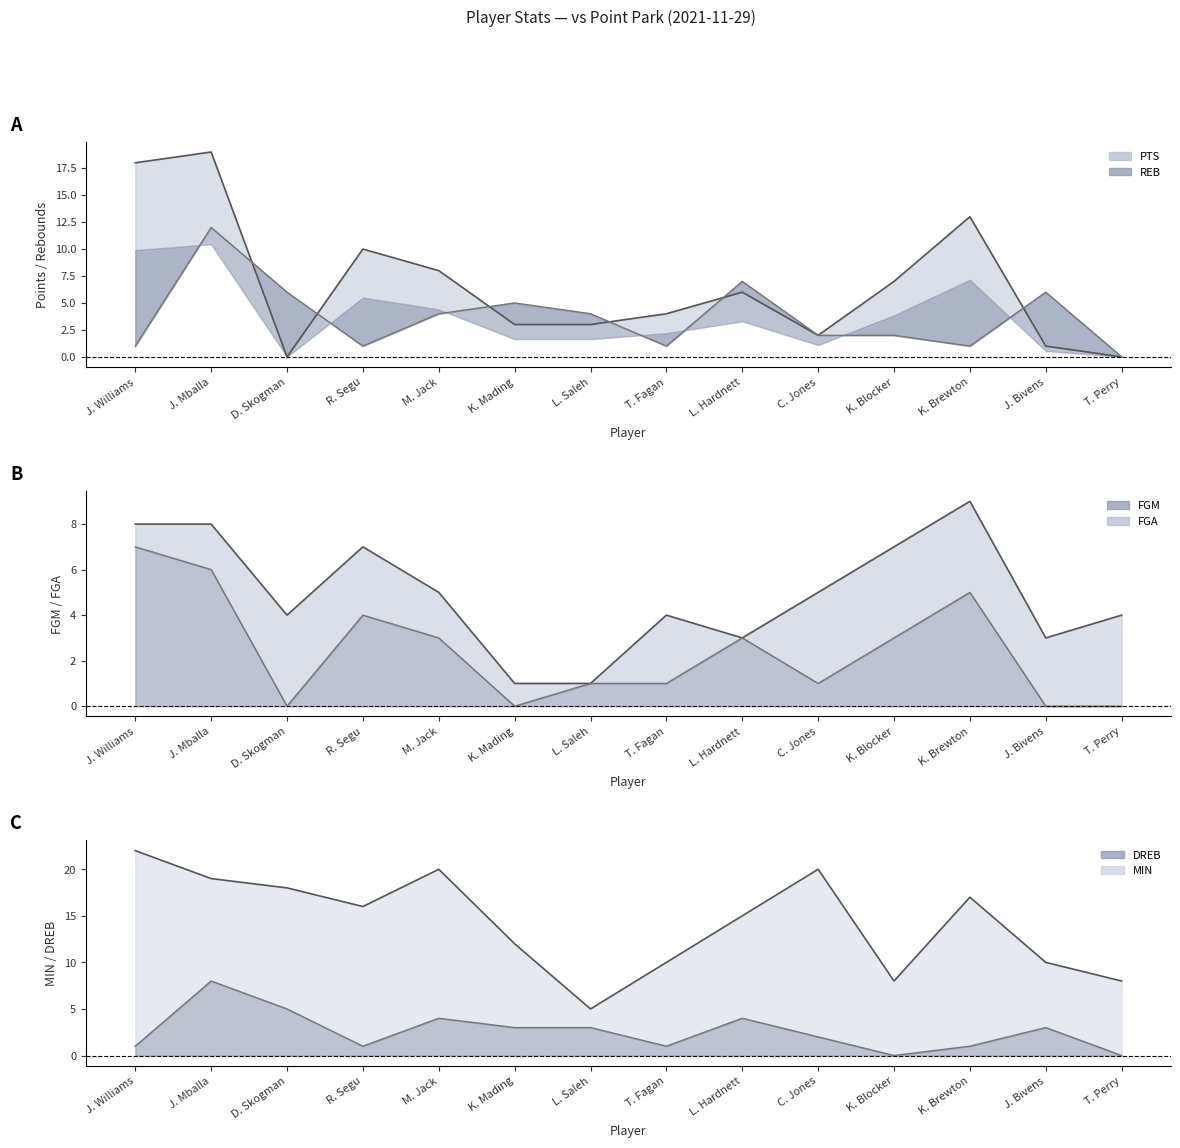

Reading left to right, what are all the values shown in this chart?

PTS: 18	19	0	10	8	3	3	4	6	2	7	13	1	0
REB: 1	12	6	1	4	5	4	1	7	2	2	1	6	0
FGM: 7	6	0	4	3	0	1	1	3	1	3	5	0	0
FGA: 8	8	4	7	5	1	1	4	3	5	7	9	3	4
MIN: 22	19	18	16	20	12	5	10	15	20	8	17	10	8
DREB: 1	8	5	1	4	3	3	1	4	2	0	1	3	0